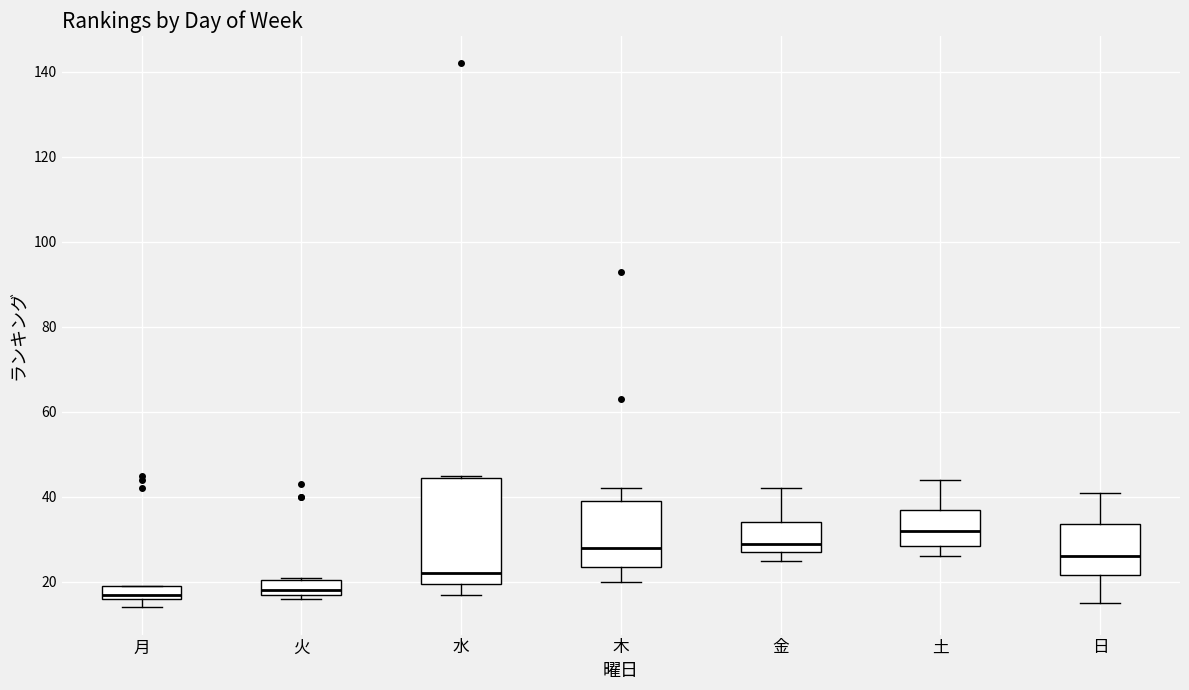

Comparing the boxes themselves (not the whiskers), which one is the tallest?

水